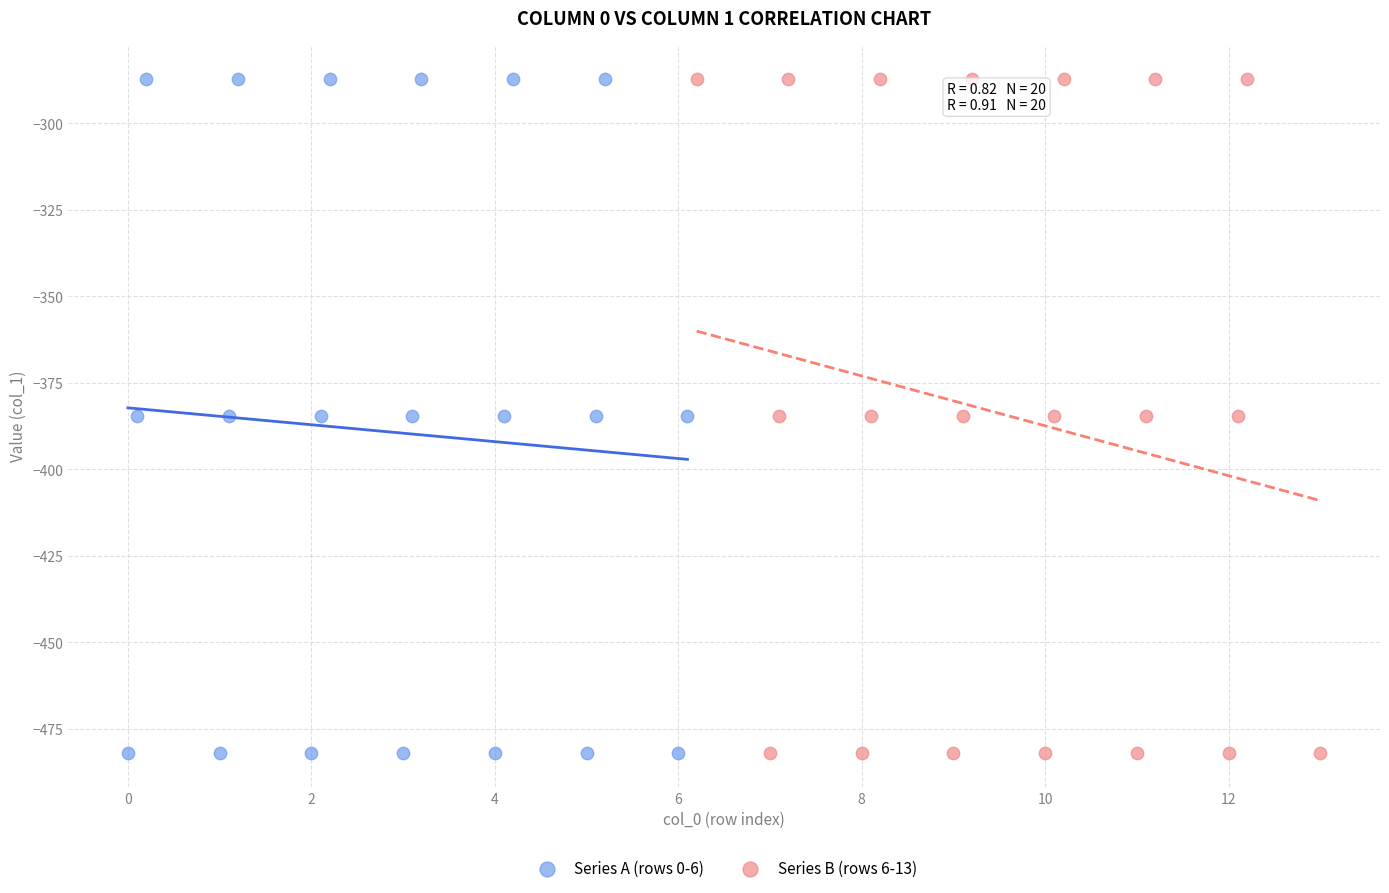

What are all the series names shown in the legend?

Series A (rows 0-6), Series B (rows 6-13)